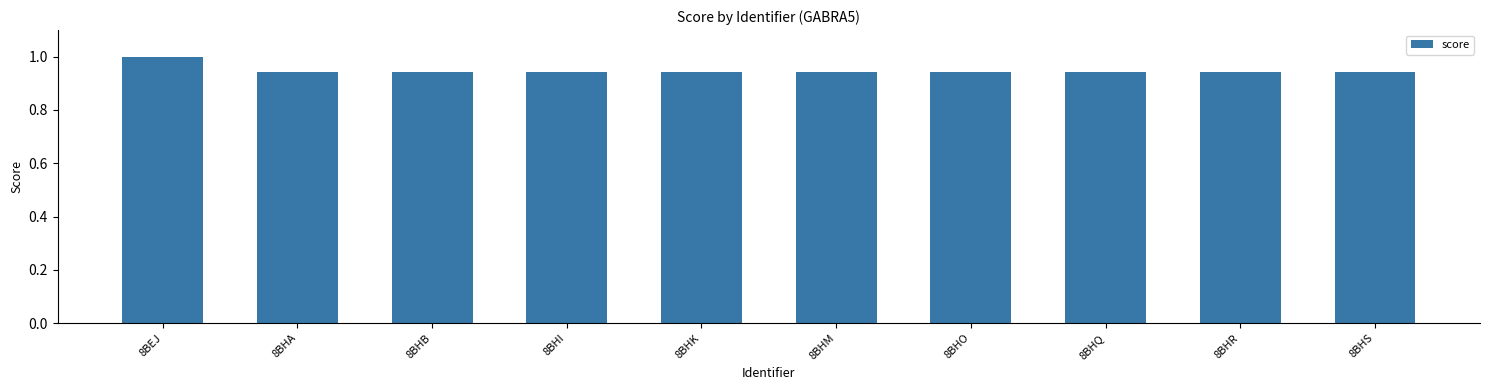

What is the value of the 1st bar from the left?

1.0